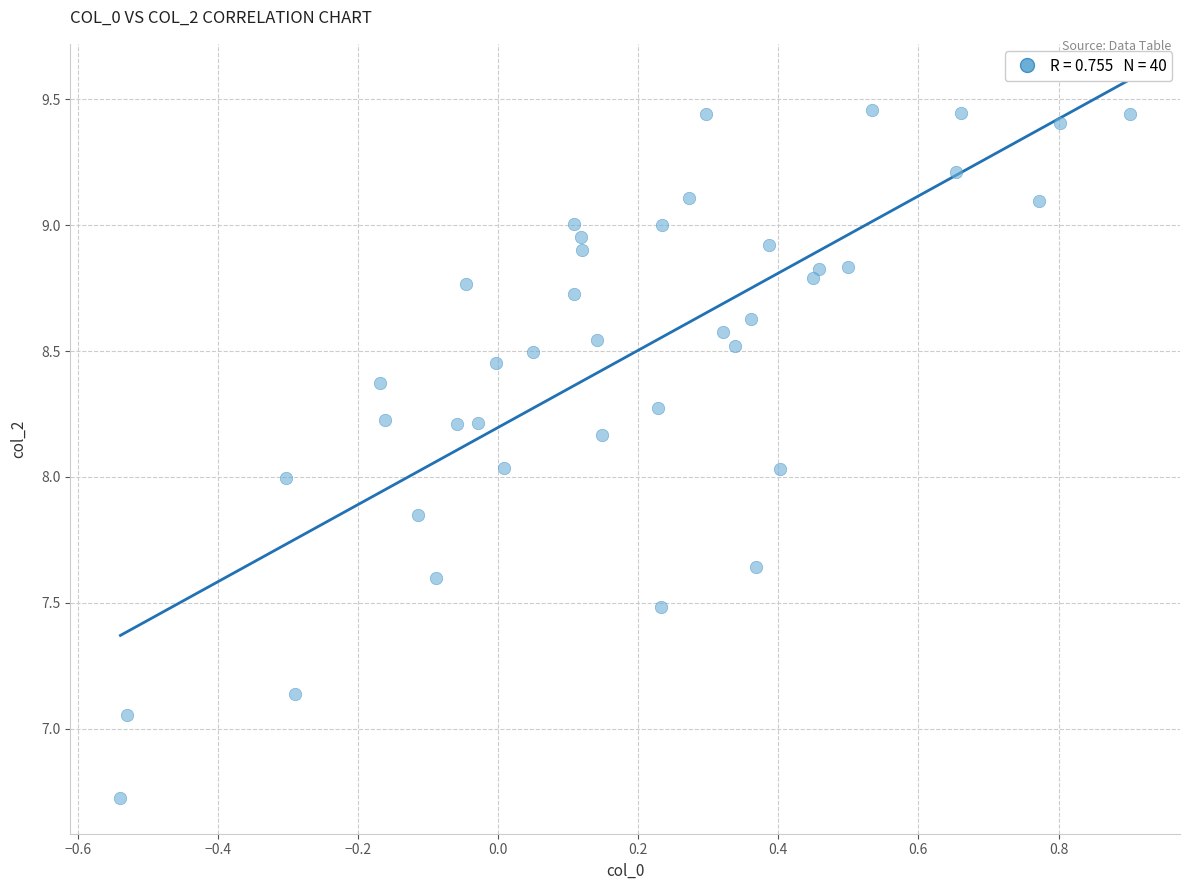

What is the range of X values (max minus min)?

1.4